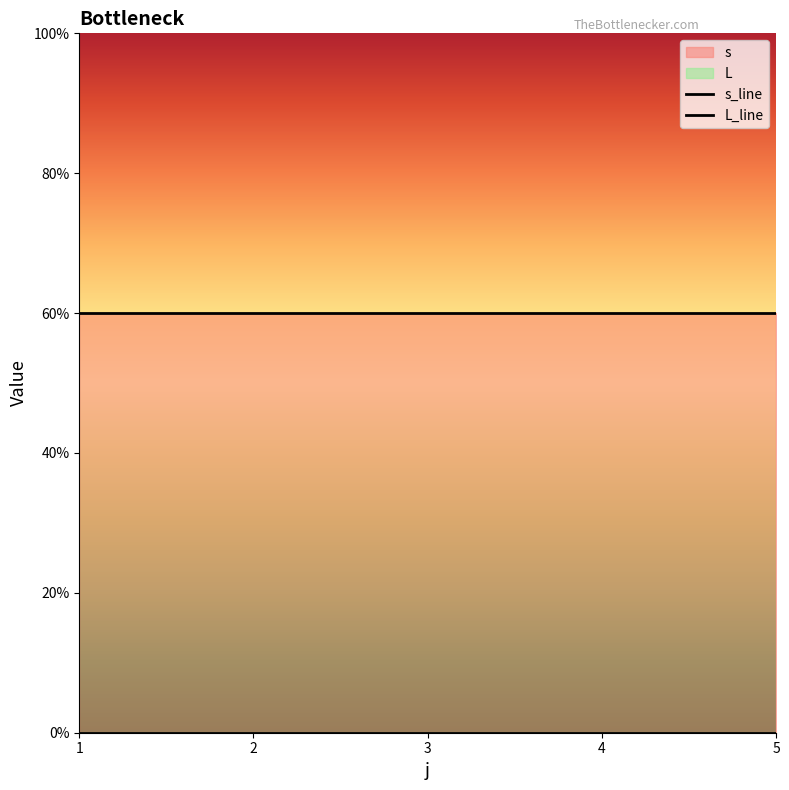

The s series shows 5 at 1. True or false?

True